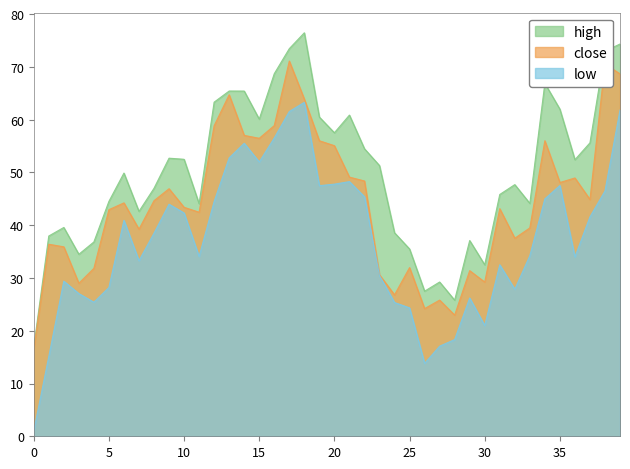

Which series has the widest spread of values?

low